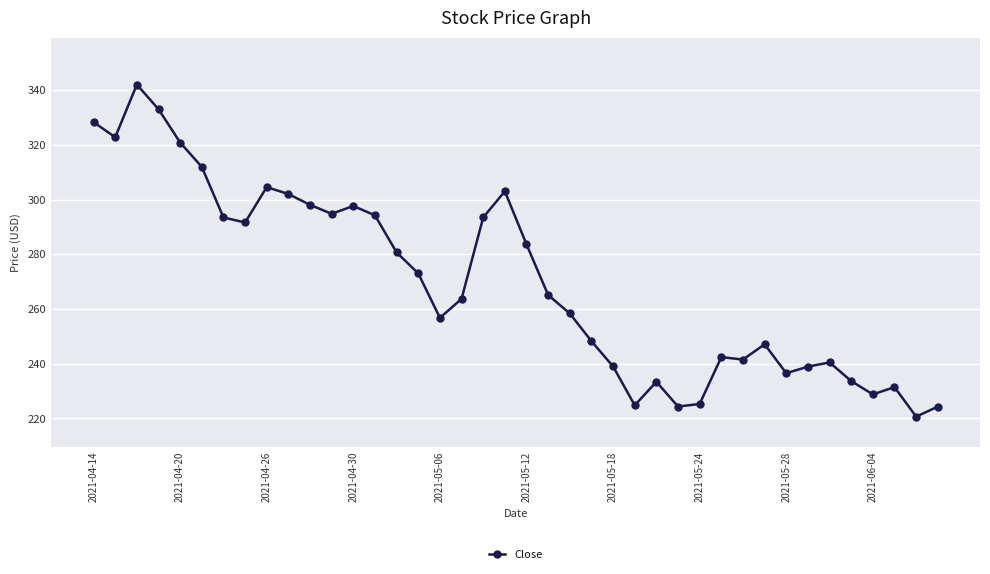

What is the greatest value displayed?

342.0